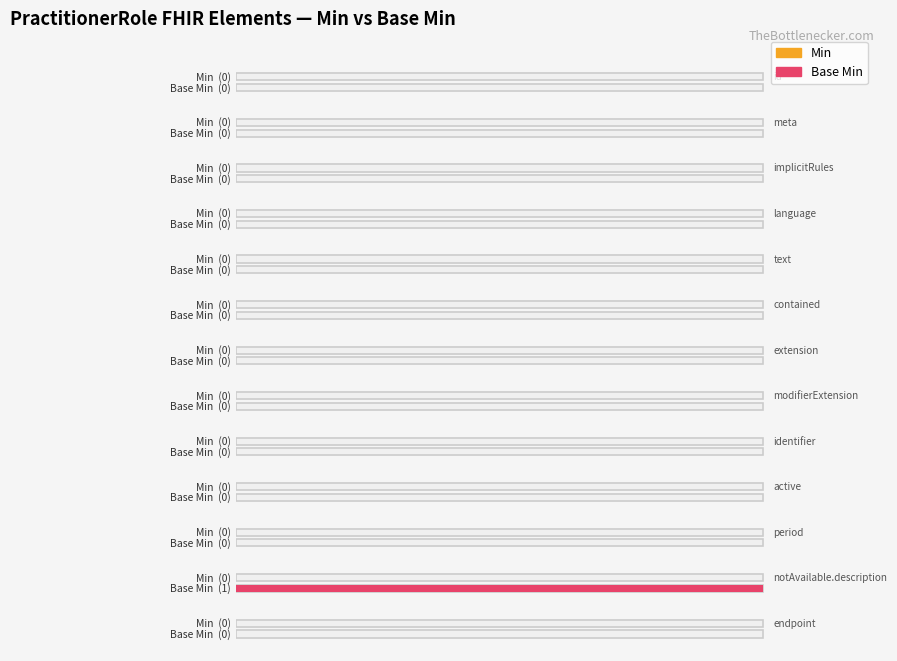

Is the value of Base Min at PractitionerRole.id greater than the value of Min at PractitionerRole.implicitRules?

No